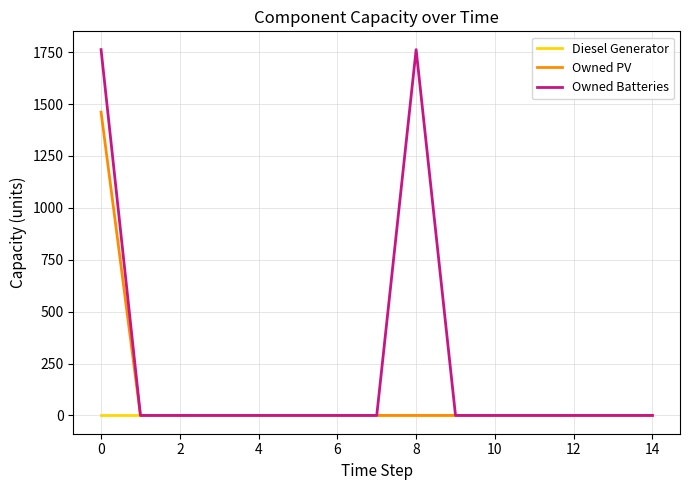

List the series in order of their overall mean, lowest first.

Diesel Generator, Owned PV, Owned Batteries